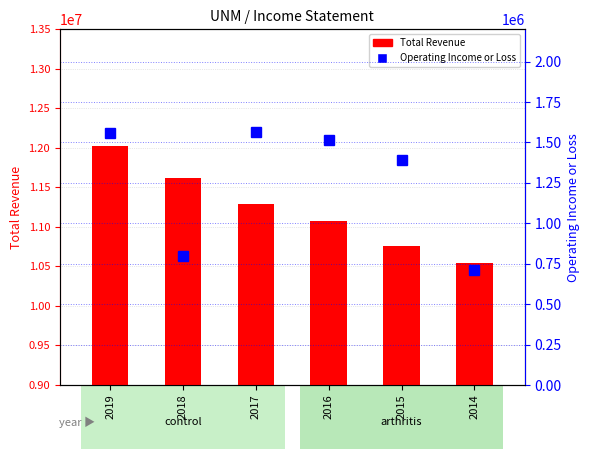

How many data points does each series have?

6